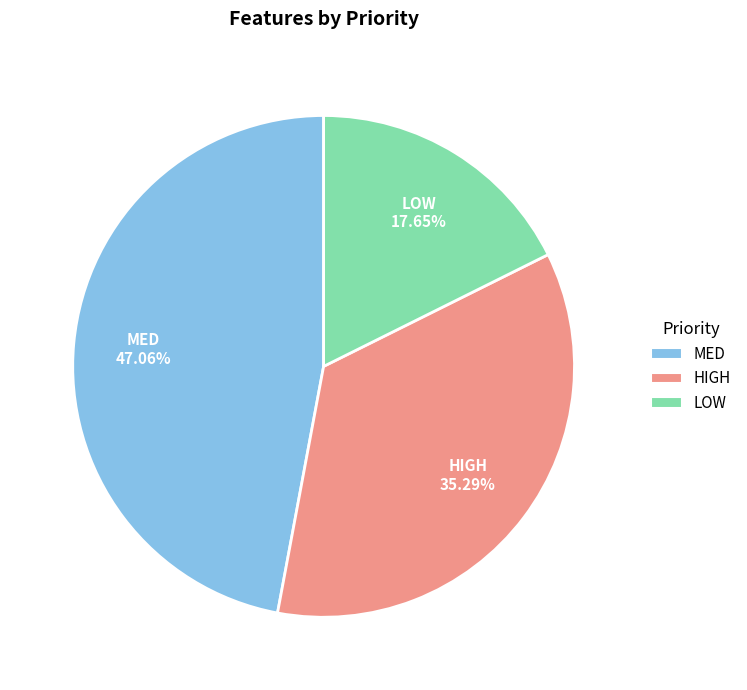

Is there a majority slice in this chart?

No